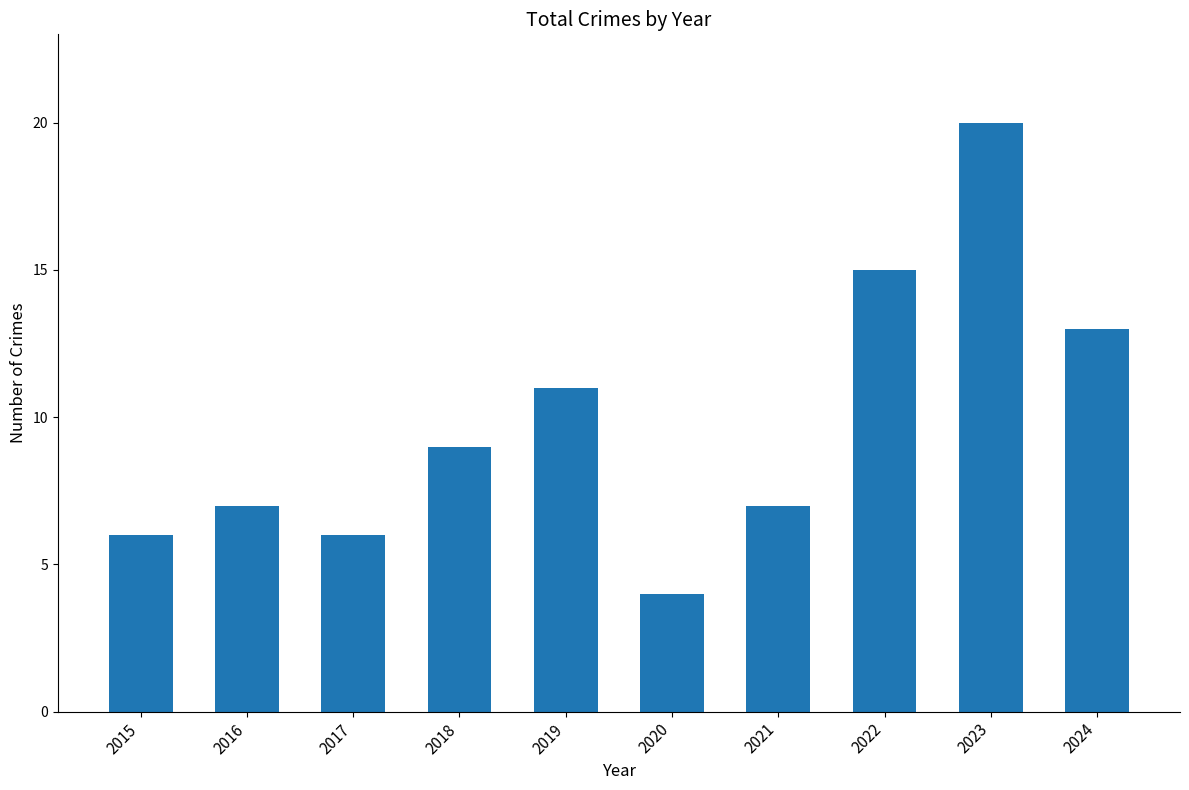

True or false: the data shows 6 at 2019.

False